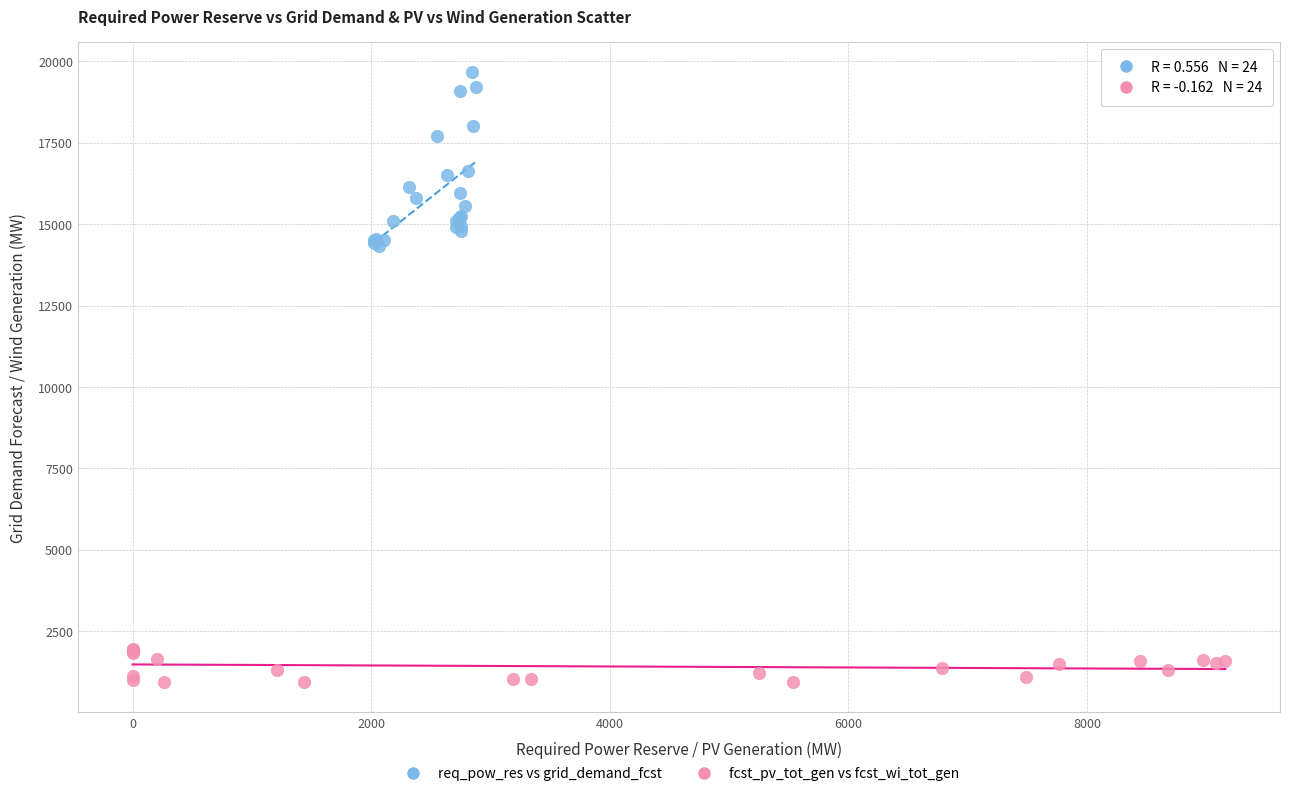

Which series has the largest Y range (max minus min)?

req_pow_res vs grid_demand_fcst